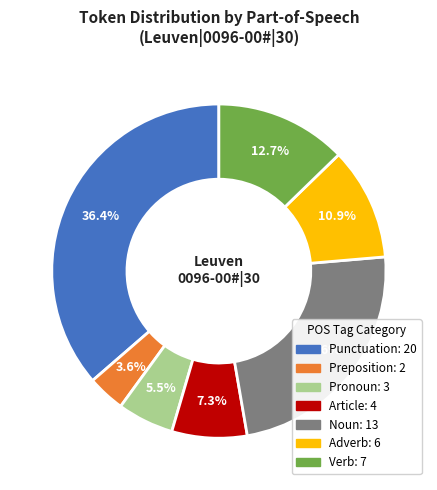

Is there a majority slice in this chart?

No